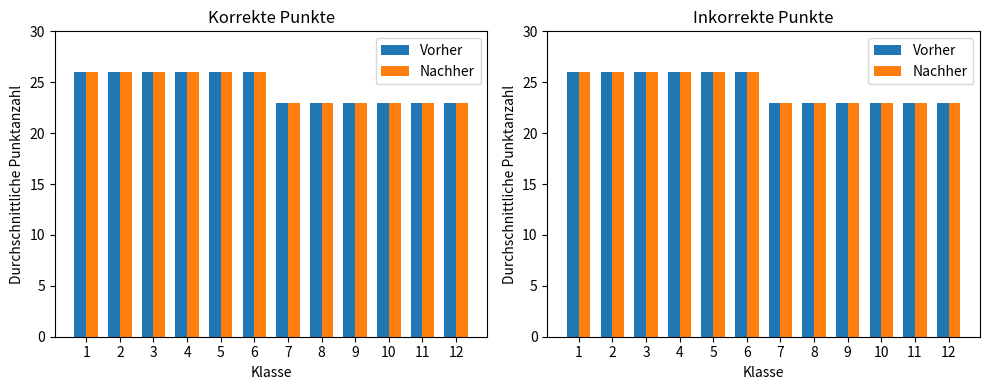

At which category is the sum across all series the highest?

1